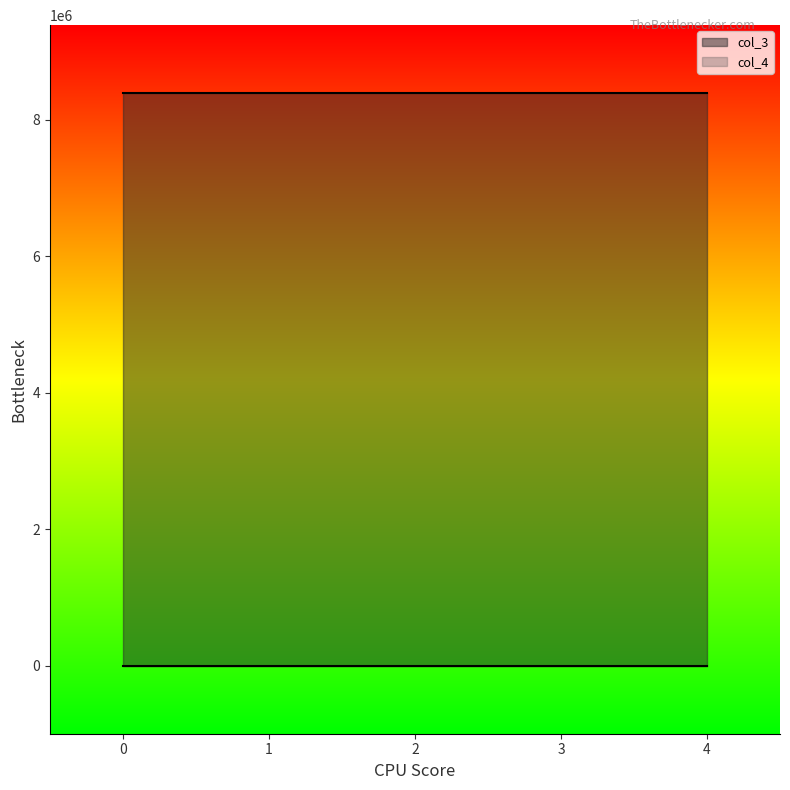

The col_4 series shows 0 at 2. True or false?

True